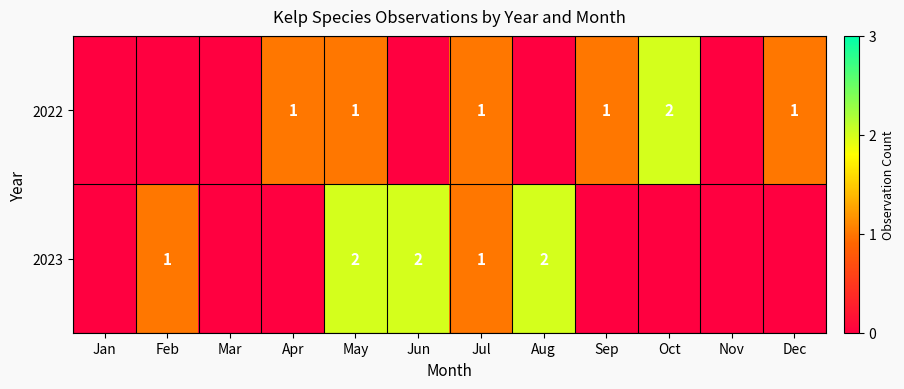

True or false: 2022 has a value of 1 at Apr.

True